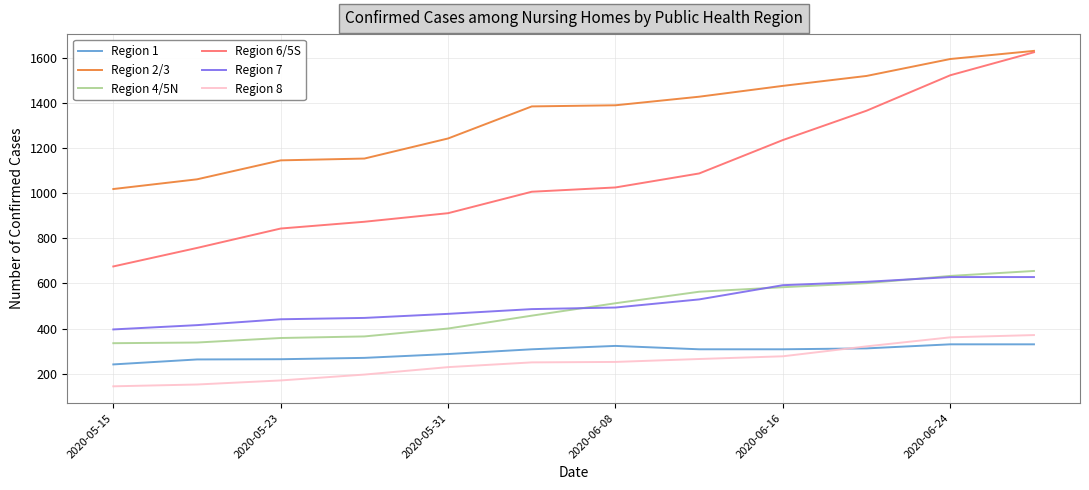

True or false: Region 4/5N and Region 6/5S cross at least once.

False